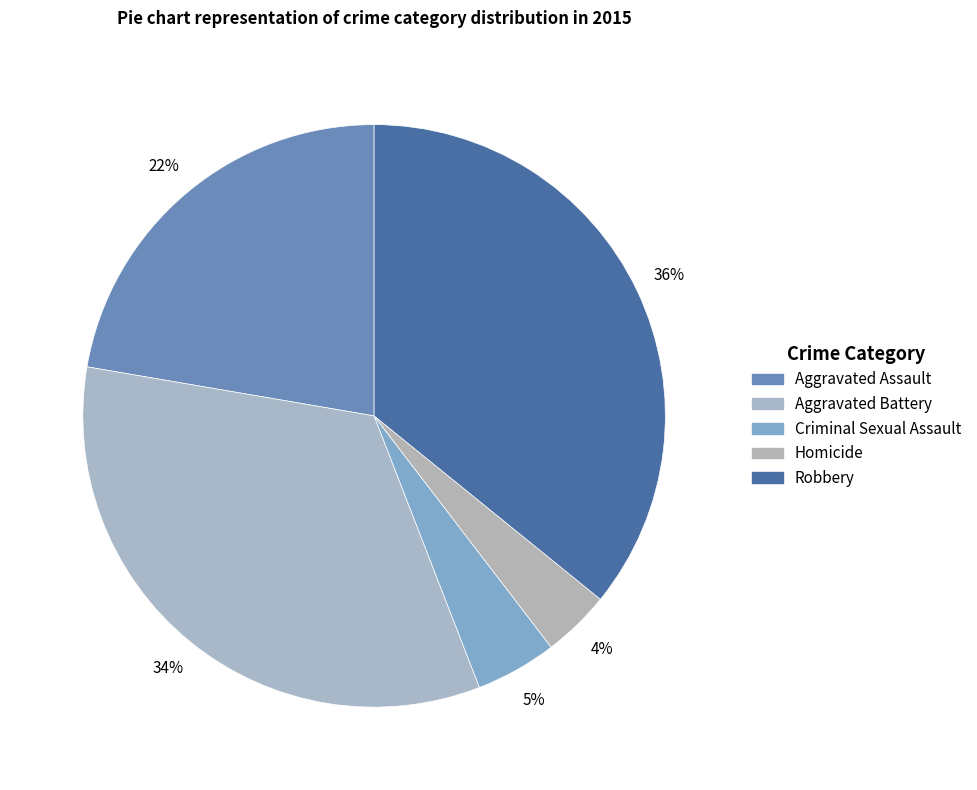

Which category has the biggest portion of the pie?

Robbery